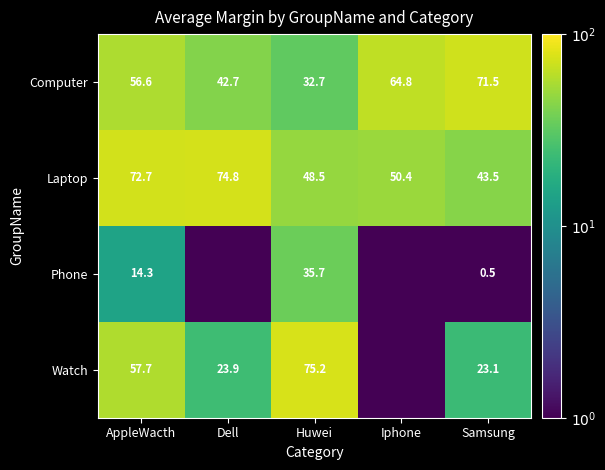

How many data points in Computer are above 56?

3